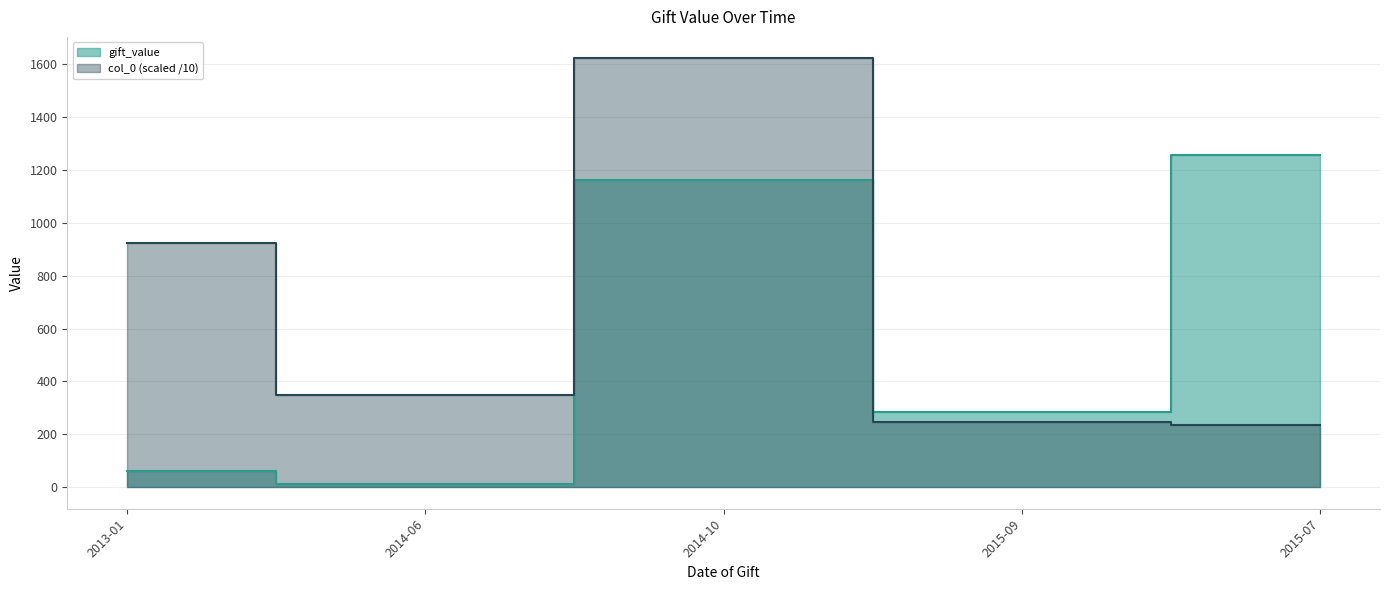

Between 2013-01 and 2014-10, which series saw the biggest shift?

gift_value